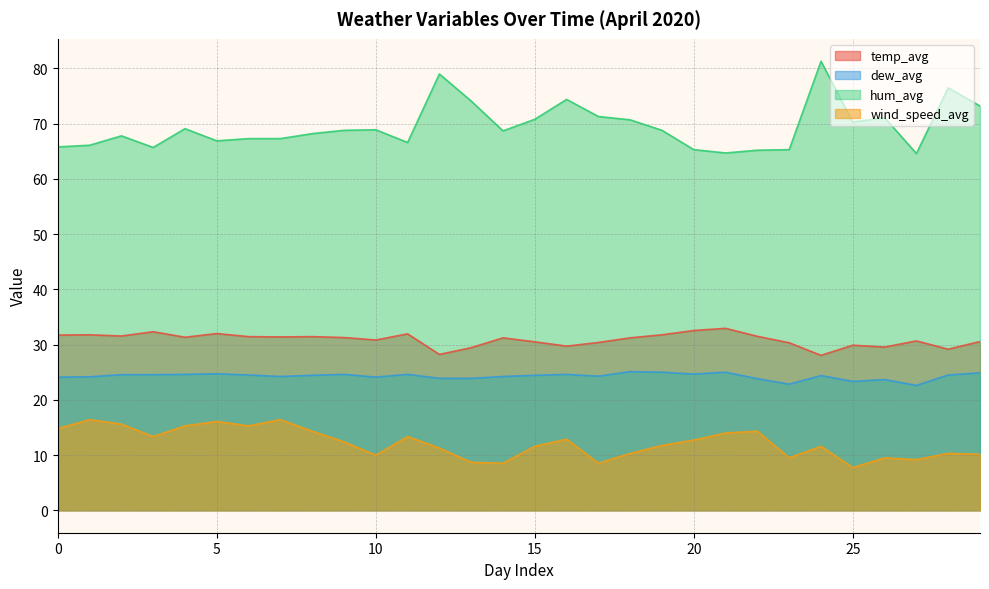

At which category is the sum across all series the highest?

24